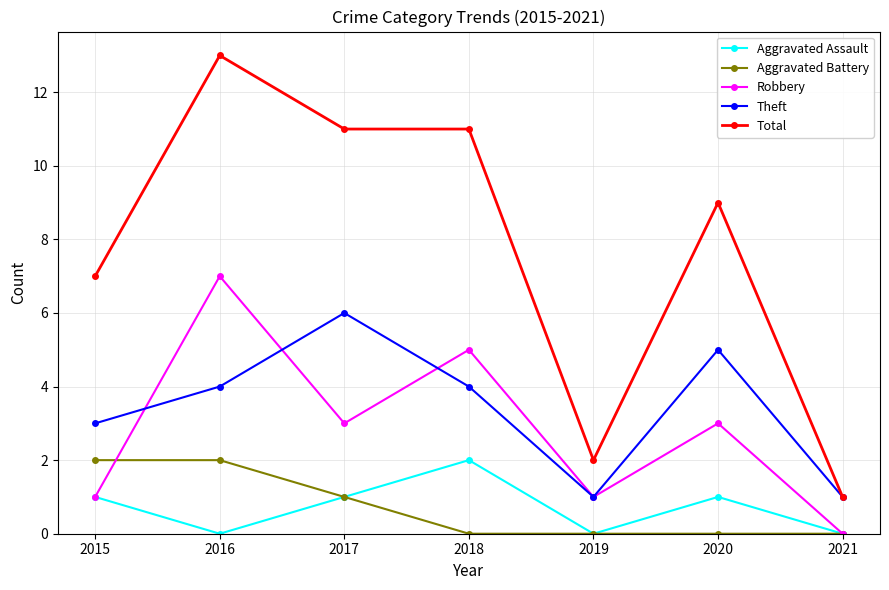

At which label does Aggravated Assault reach its peak?

2018